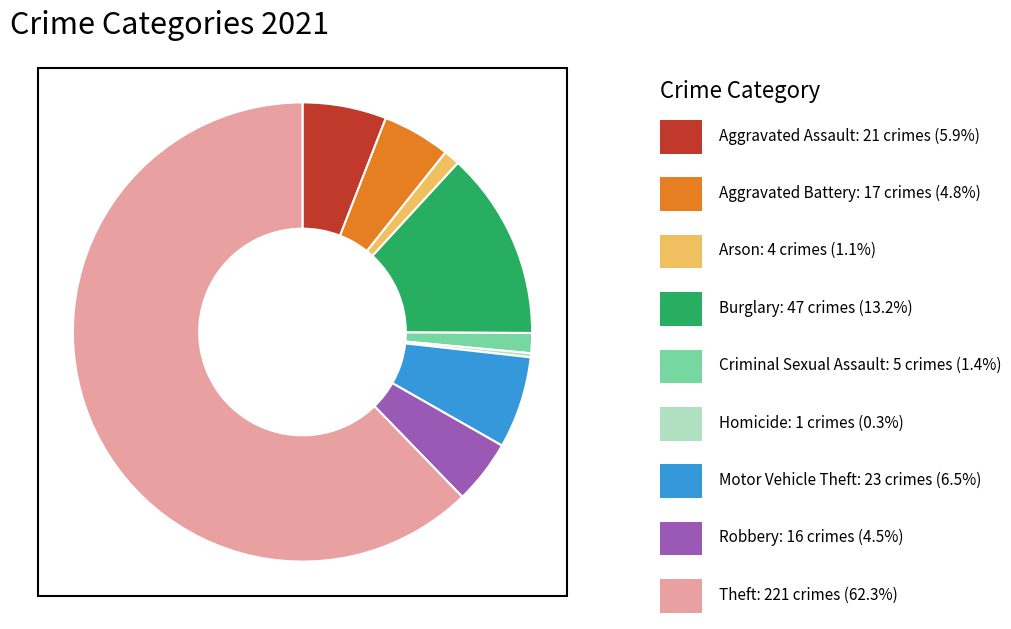

Does any single category account for the majority?

Yes